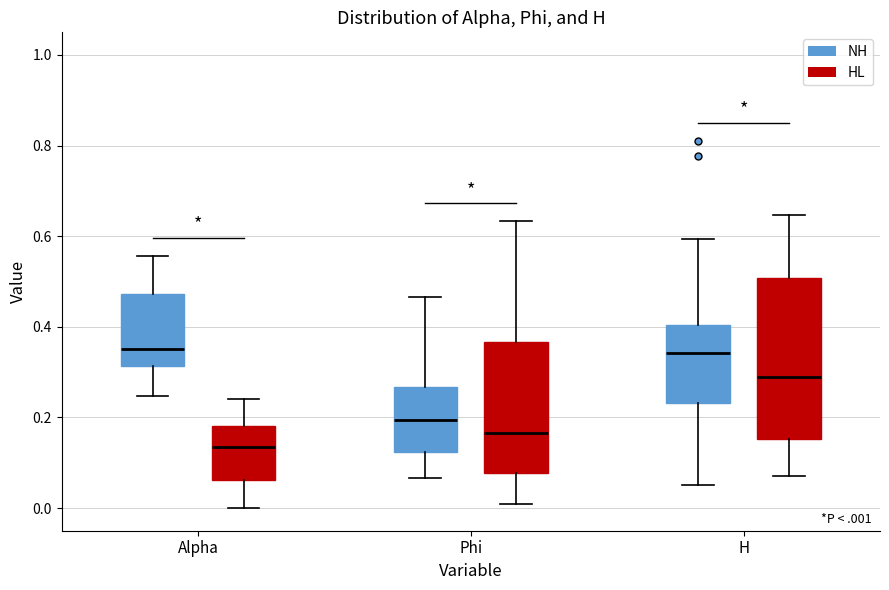

Where is the lower edge of the box for H (NH) on the y-axis? The values are not printed on the chart, so give them approximately, as read against the axis.

0.24